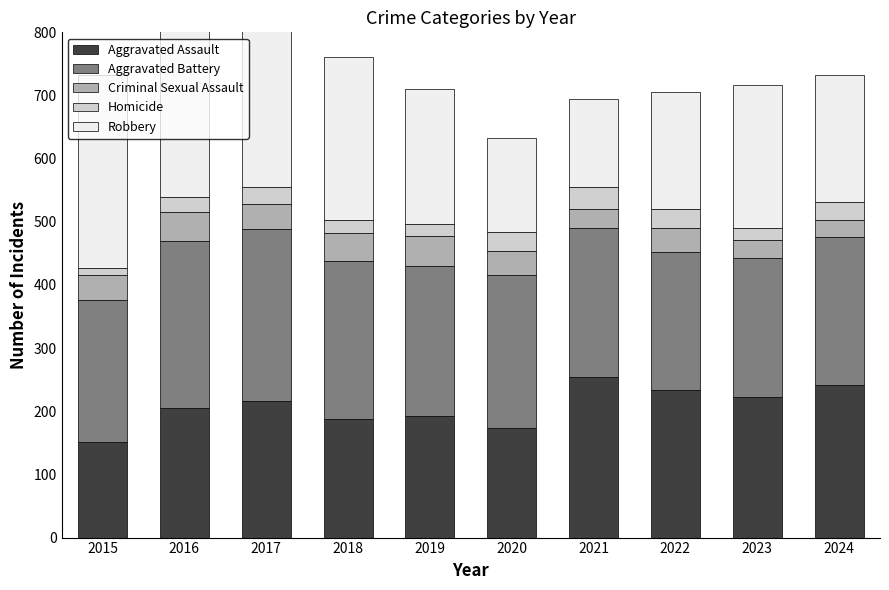

Reading left to right, list all the values displayed in this chart.

Aggravated Assault: 2015=151	2016=205	2017=217	2018=187	2019=192	2020=173	2021=254	2022=234	2023=223	2024=242
Aggravated Battery: 2015=225	2016=264	2017=272	2018=251	2019=238	2020=242	2021=236	2022=218	2023=220	2024=234
Criminal Sexual Assault: 2015=40	2016=46	2017=39	2018=44	2019=48	2020=38	2021=30	2022=38	2023=28	2024=27
Homicide: 2015=11	2016=24	2017=27	2018=21	2019=18	2020=31	2021=35	2022=31	2023=19	2024=29
Robbery: 2015=305	2016=323	2017=289	2018=258	2019=215	2020=149	2021=140	2022=185	2023=227	2024=200